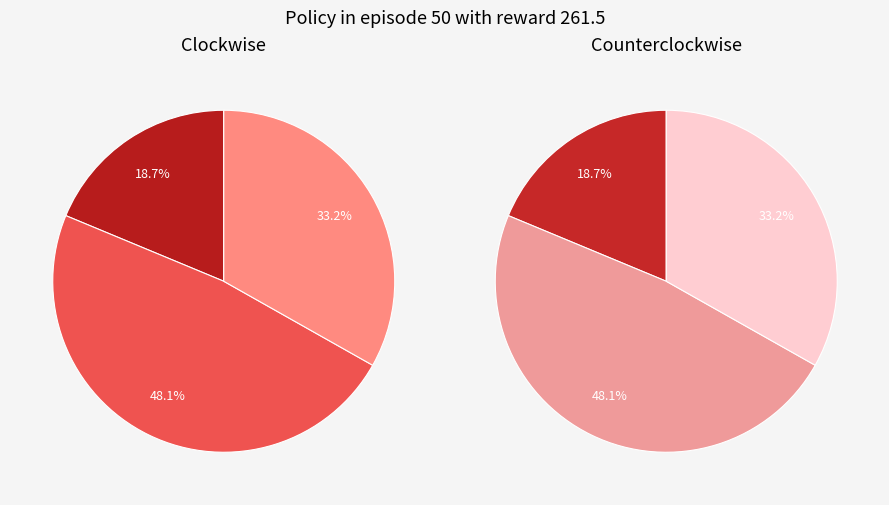

Is there any slice that represents more than half of the pie?

No